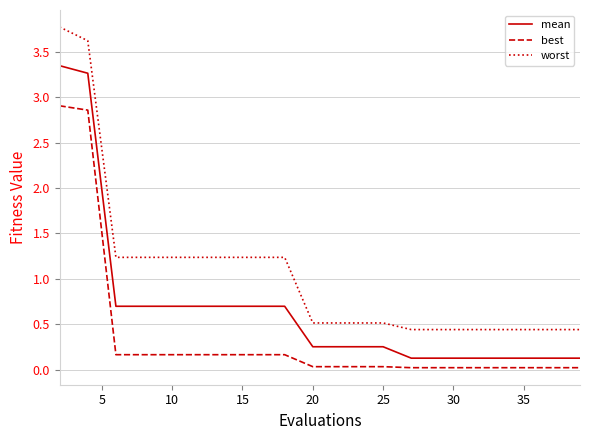

True or false: best and worst cross at least once.

False